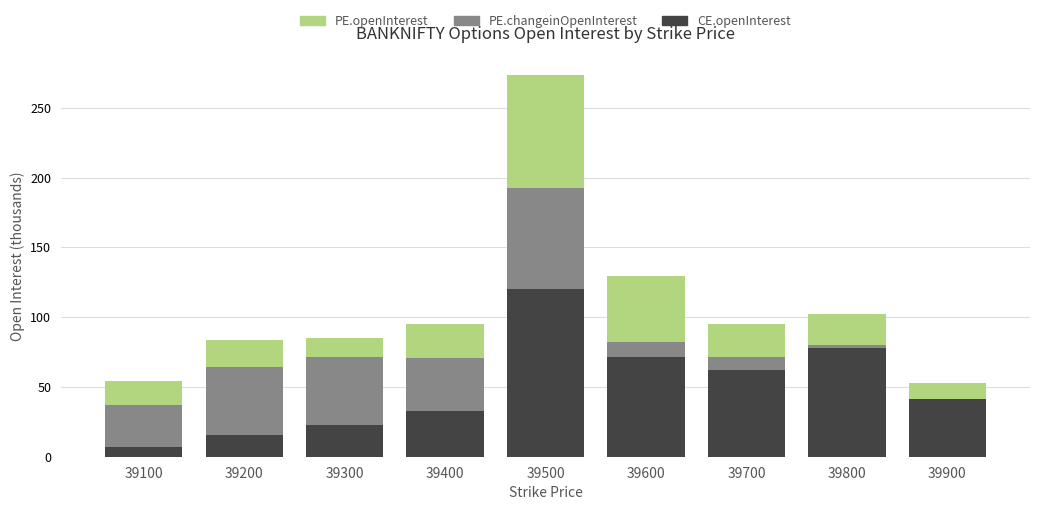

What is the sum of all CE.openInterest values?

451.9